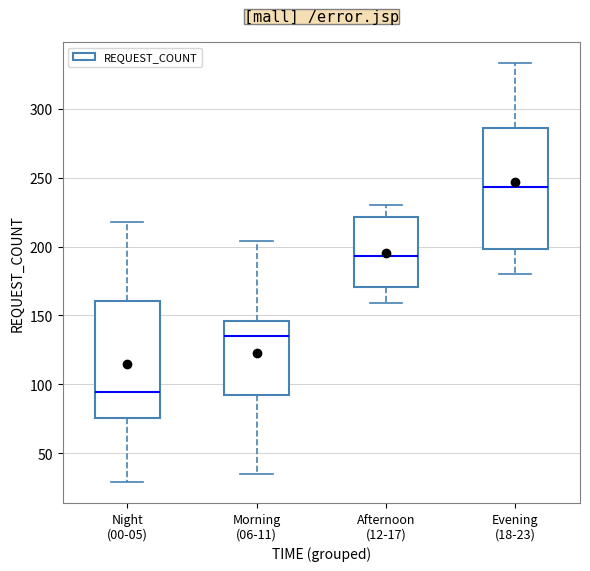

Which box has the lowest median line?

Night (00-05)